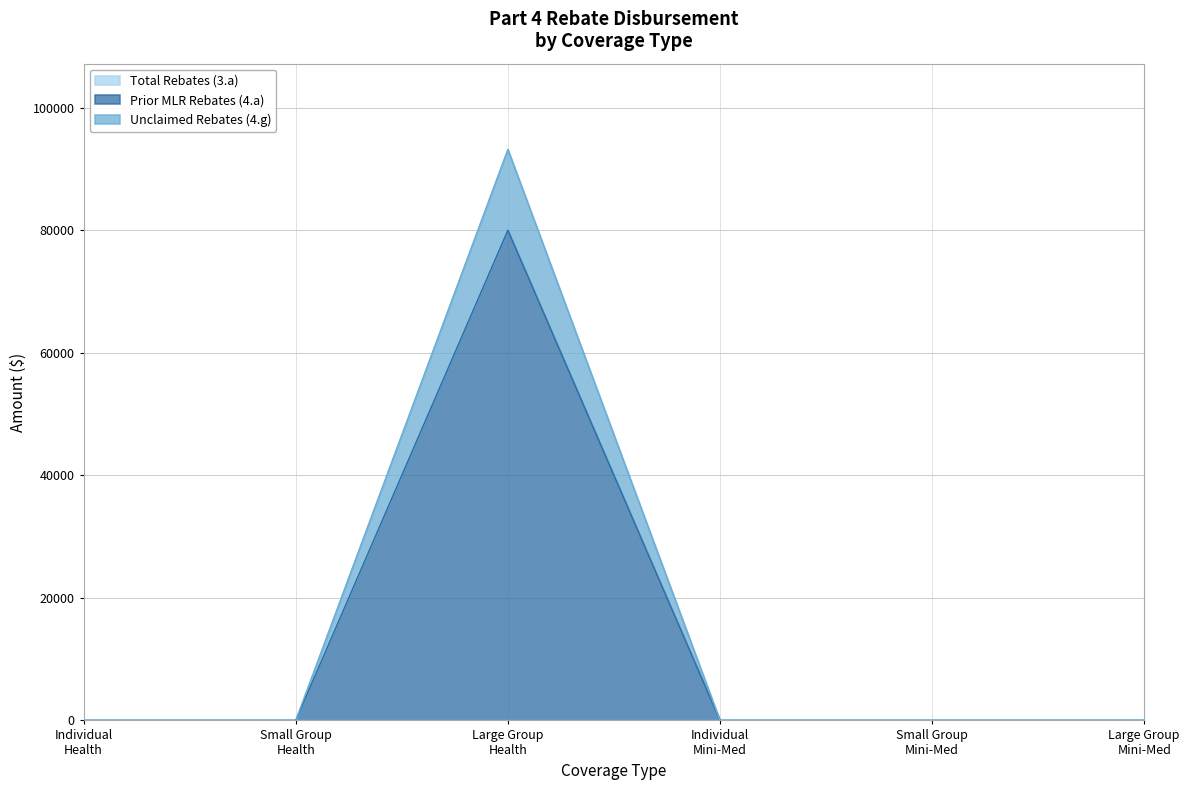

Reading right to left, list all the values displayed in this chart.

Prior MLR Rebates (4.a): Large Group
Mini-Med=0.0	Small Group
Mini-Med=0.0	Individual
Mini-Med=0.0	Large Group
Health=80030.0	Small Group
Health=0.0	Individual
Health=0.0
Unclaimed Rebates (4.g): Large Group
Mini-Med=0.0	Small Group
Mini-Med=0.0	Individual
Mini-Med=0.0	Large Group
Health=93242.0	Small Group
Health=0.0	Individual
Health=0.0